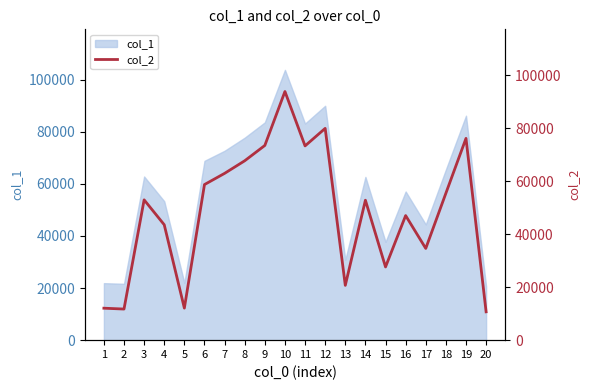

Which label corresponds to the smallest value in the chart?

20